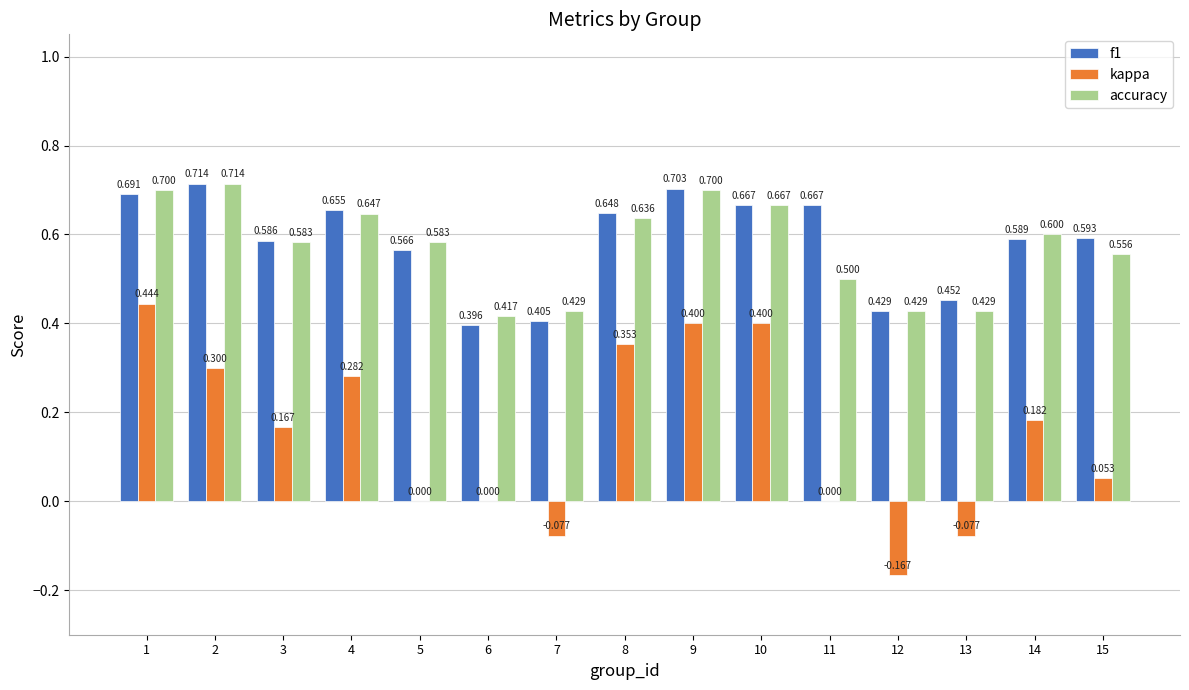

What is the average value of the f1 series?

0.6